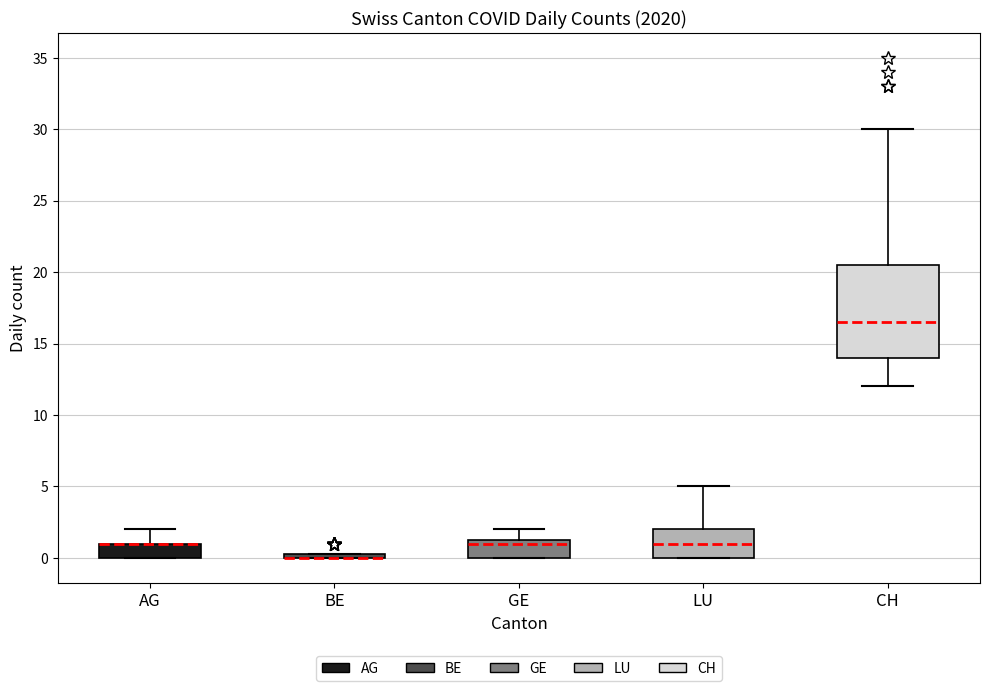

Comparing the boxes themselves (not the whiskers), which one is the tallest?

CH